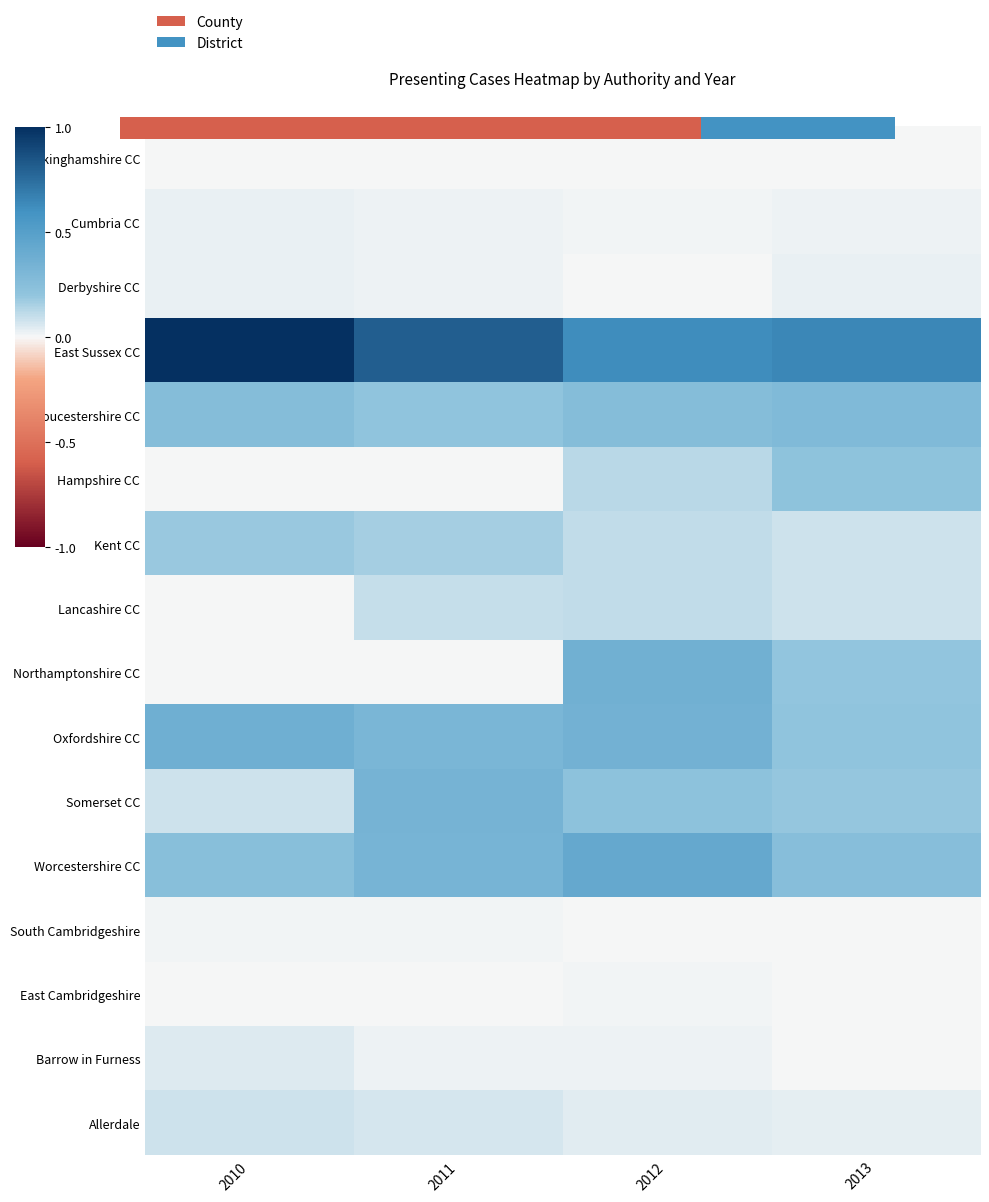

What is the total value across all series at 2013?

2.3